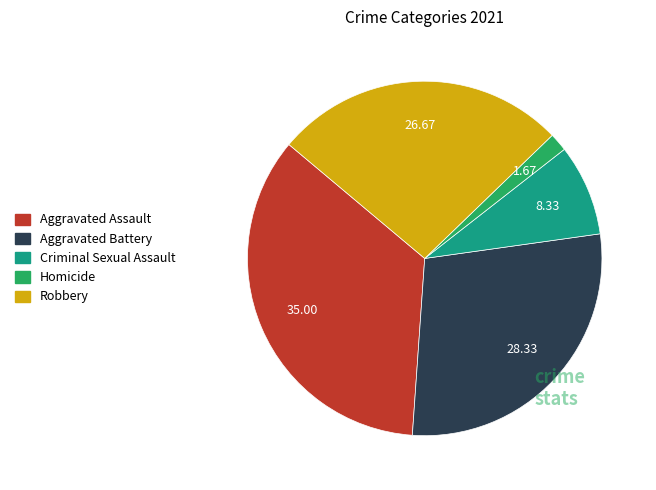

Which category has the smallest portion of the pie?

Homicide